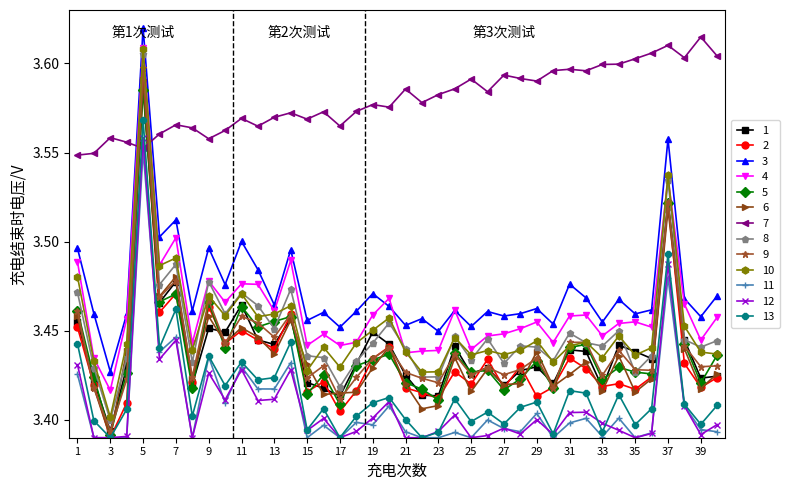

Which series has the widest spread of values?

10